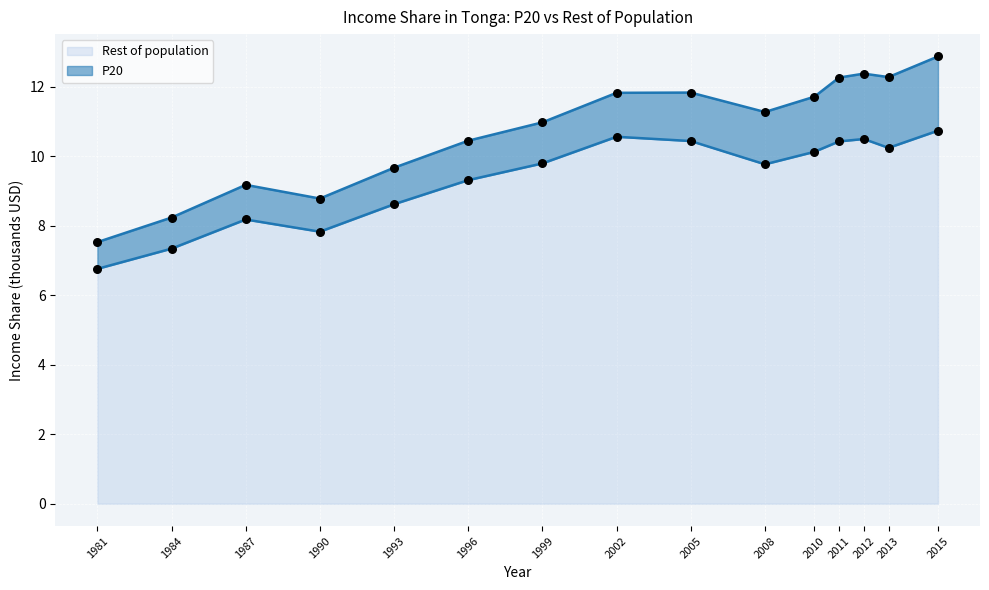

What is the change in value from 1996 to 2012?

+1.2